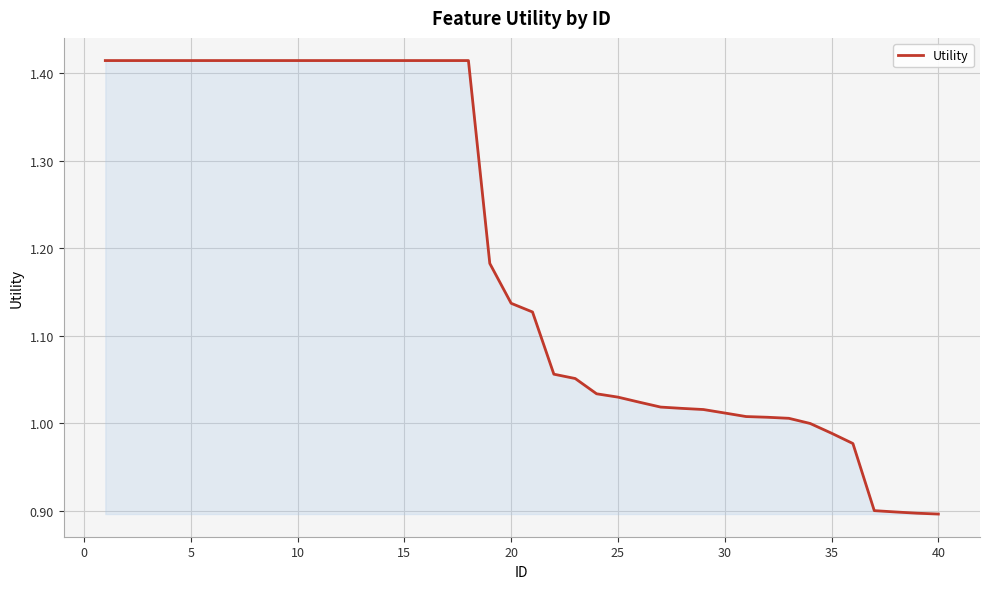

What is the minimum value shown in the chart?

0.9